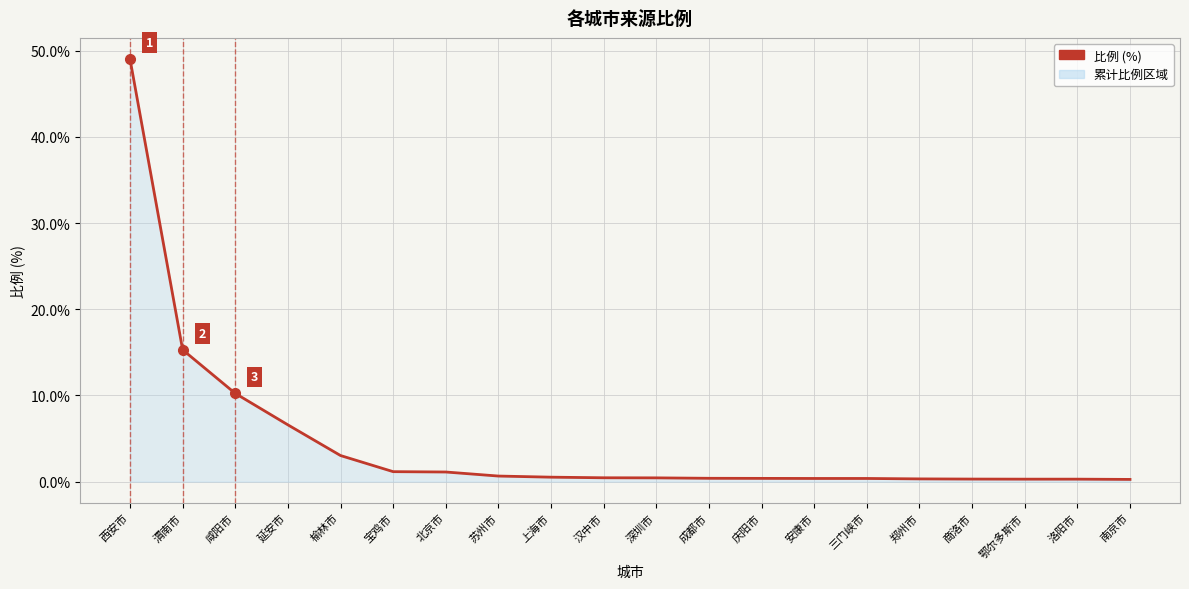

Which has a higher value, 延安市 or 苏州市?

延安市